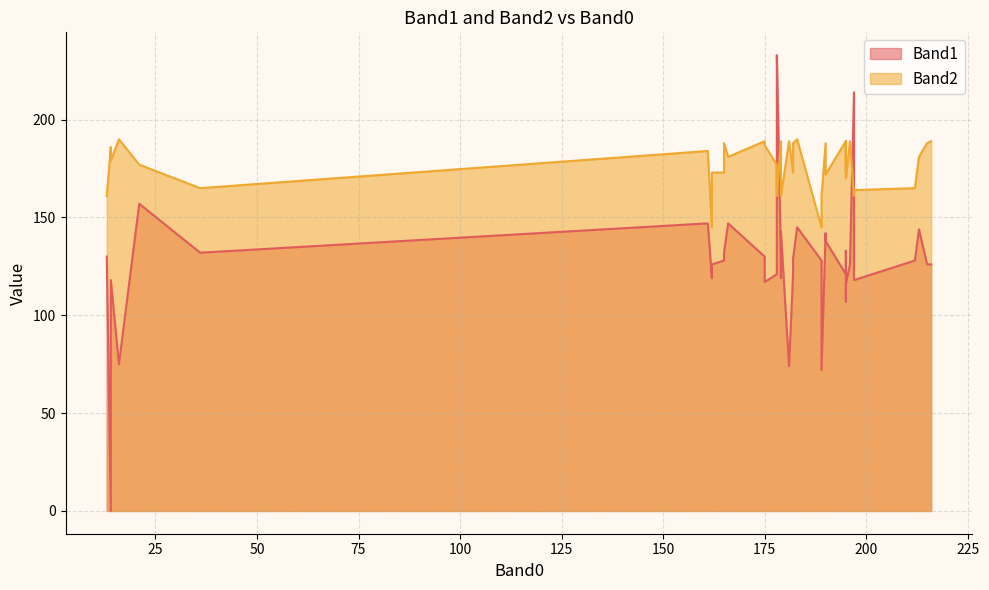

Is it true that Band1 equals 126 at 162?

True